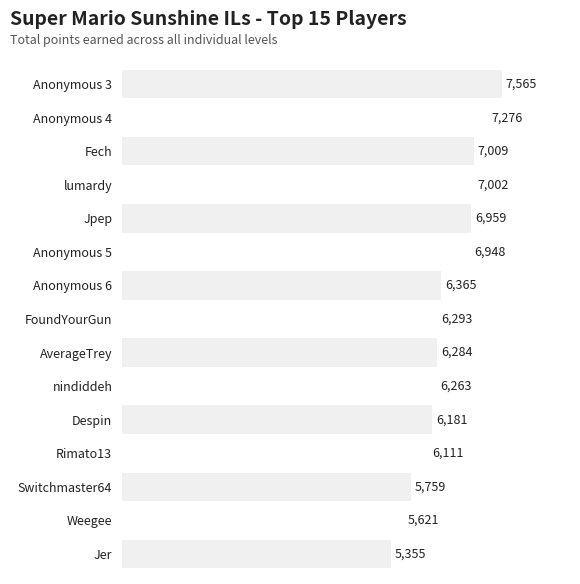

Which has a higher value, Anonymous 6 or Jpep?

Jpep